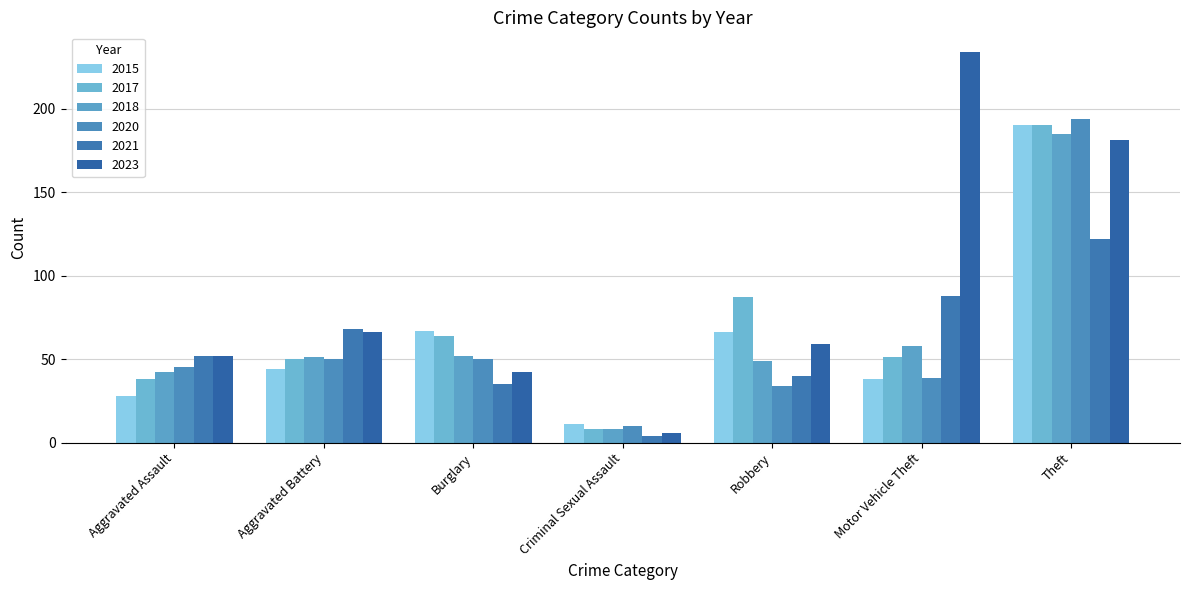

Reading left to right, extract all data points from this chart.

2015: Aggravated Assault=28	Aggravated Battery=44	Burglary=67	Criminal Sexual Assault=11	Robbery=66	Motor Vehicle Theft=38	Theft=190
2017: Aggravated Assault=38	Aggravated Battery=50	Burglary=64	Criminal Sexual Assault=8	Robbery=87	Motor Vehicle Theft=51	Theft=190
2018: Aggravated Assault=42	Aggravated Battery=51	Burglary=52	Criminal Sexual Assault=8	Robbery=49	Motor Vehicle Theft=58	Theft=185
2020: Aggravated Assault=45	Aggravated Battery=50	Burglary=50	Criminal Sexual Assault=10	Robbery=34	Motor Vehicle Theft=39	Theft=194
2021: Aggravated Assault=52	Aggravated Battery=68	Burglary=35	Criminal Sexual Assault=4	Robbery=40	Motor Vehicle Theft=88	Theft=122
2023: Aggravated Assault=52	Aggravated Battery=66	Burglary=42	Criminal Sexual Assault=6	Robbery=59	Motor Vehicle Theft=234	Theft=181